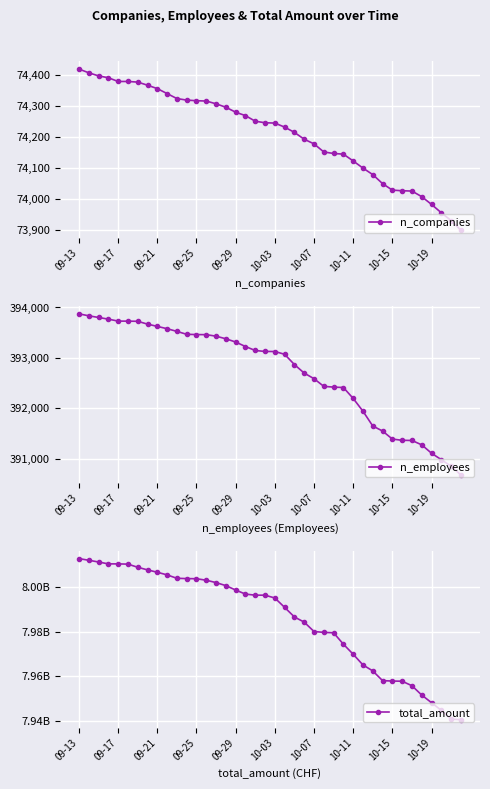

True or false: n_companies and total_amount cross at least once.

False